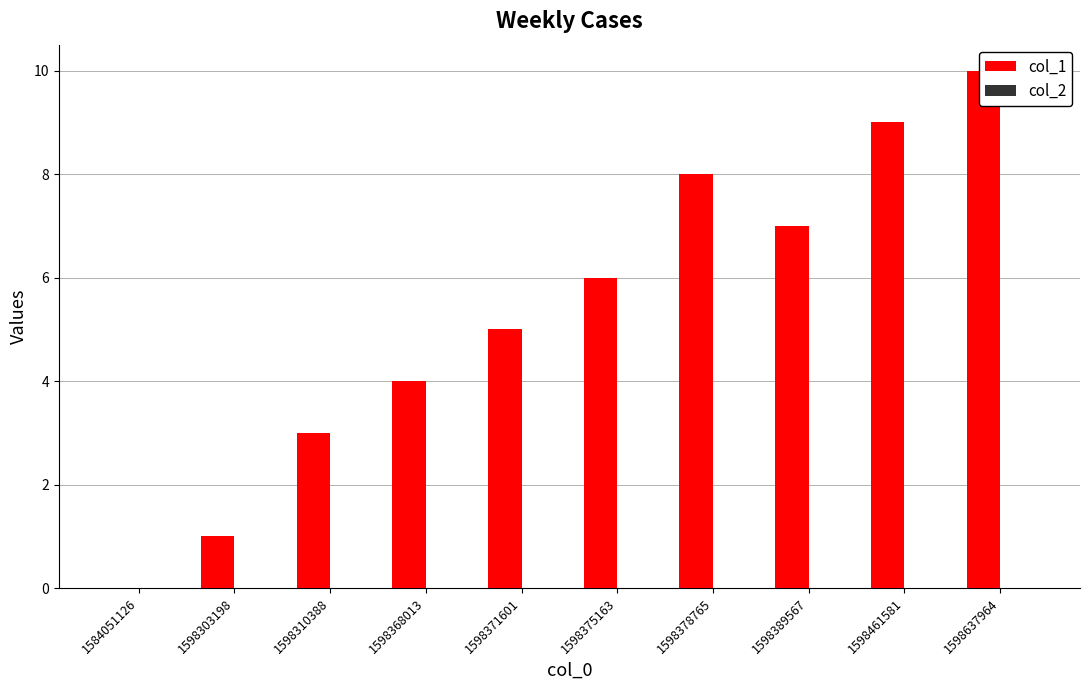

Between 1598303198 and 1598637964, which series saw the biggest shift?

col_1